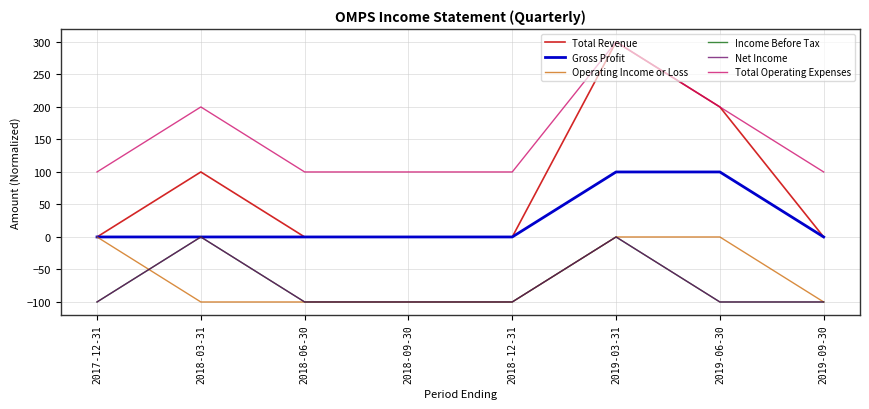

Does the chart display data point markers on the line(s)?

No